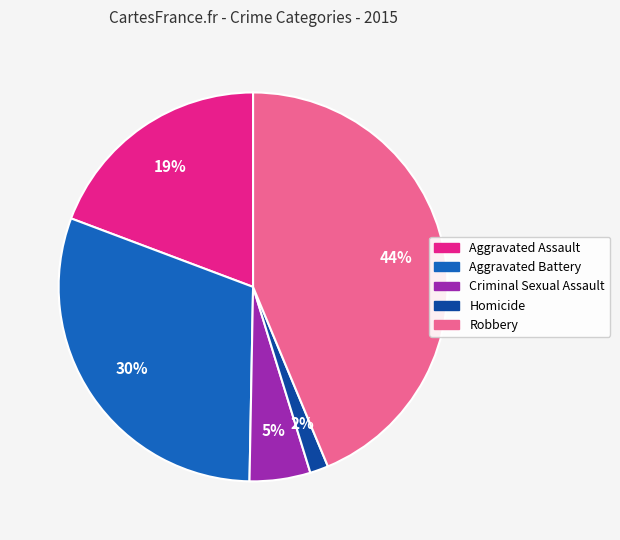

What is the largest slice in the pie chart?

Robbery